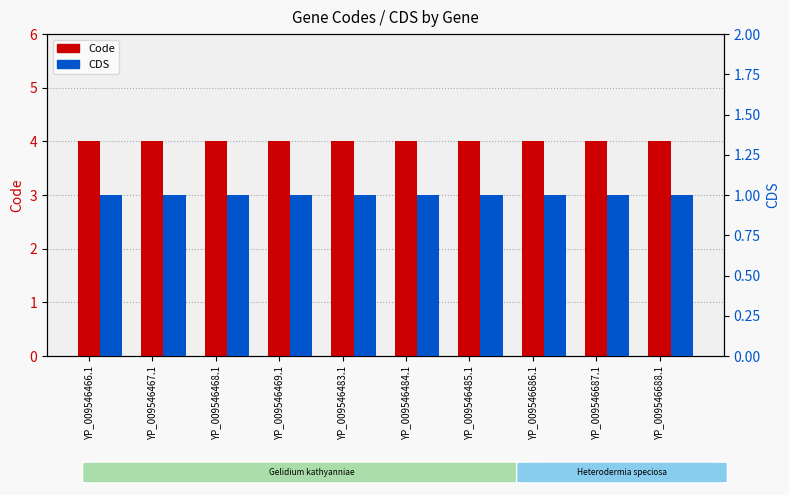

Is it true that CDS equals 1 at YP_009546484.1?

True